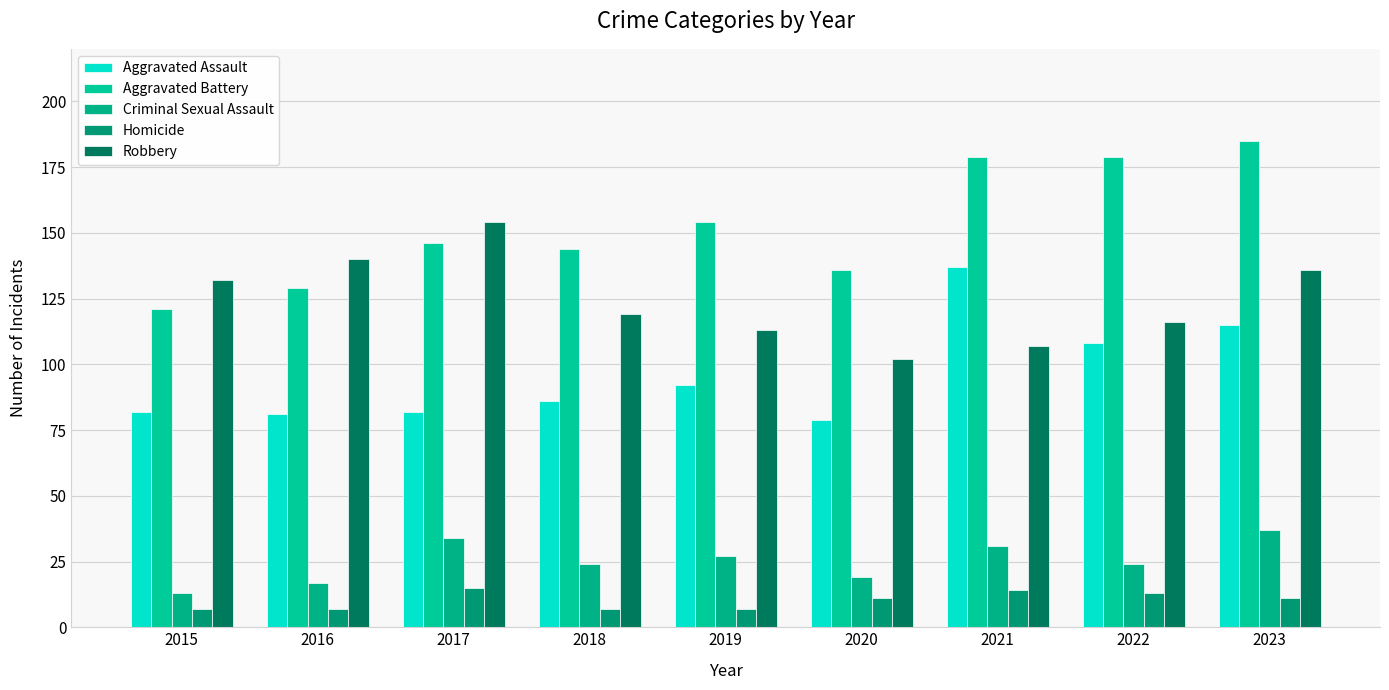

How many bars are there in total?

45